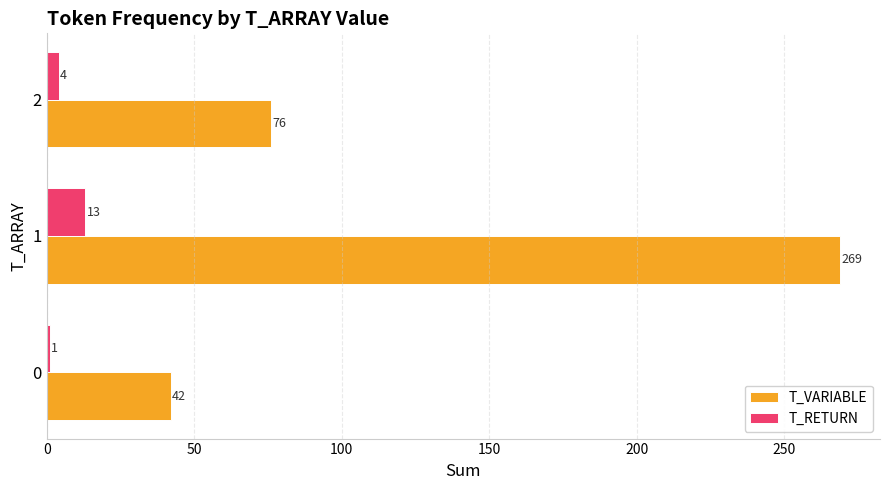

How many values in the T_VARIABLE series are below 76?

1